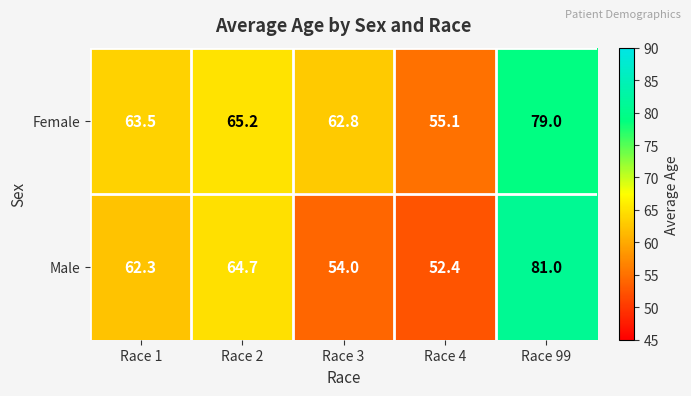

List the series in order of their peak value, lowest first.

Female, Male